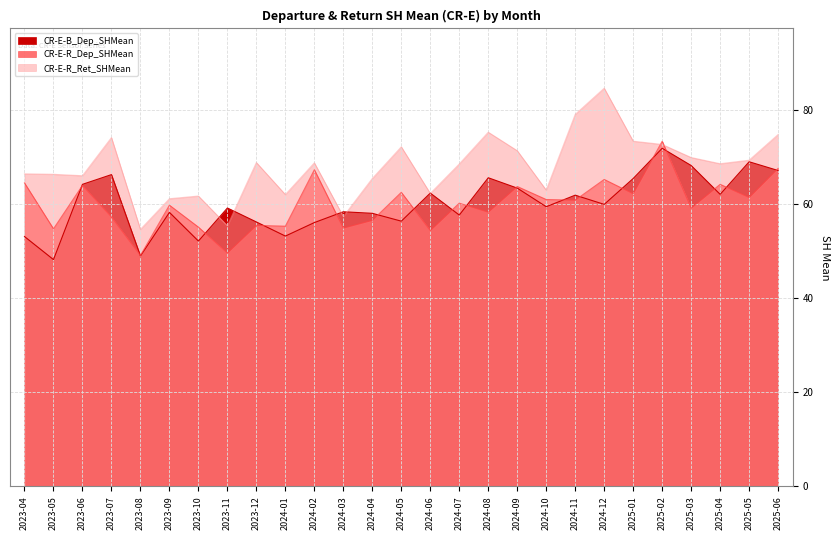

The value of CR-E-R_Ret_SHMean at 2023-05 is 114.4. True or false?

False